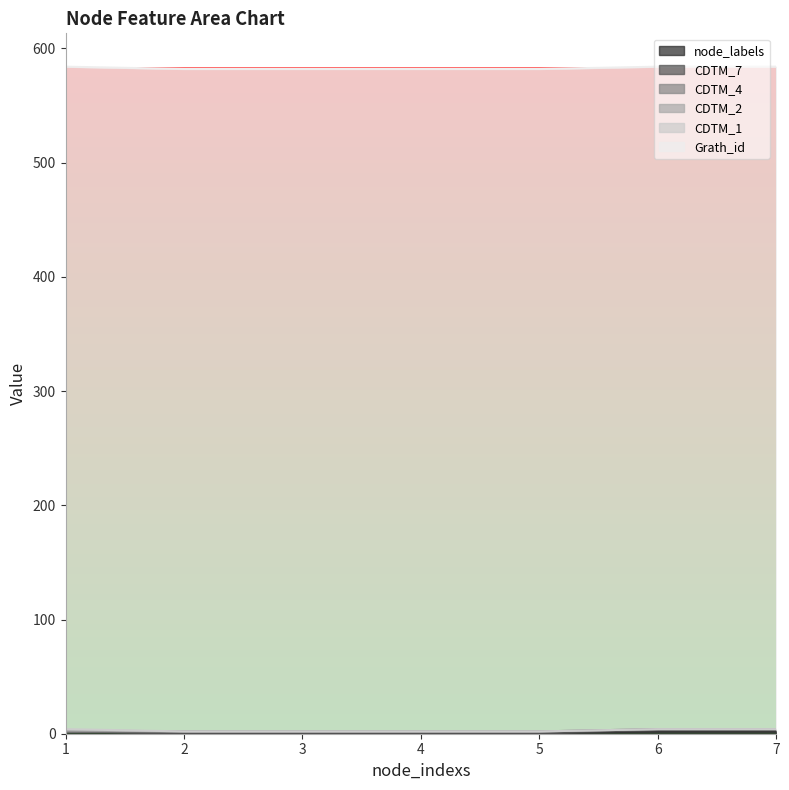

At which category is the sum across all series the highest?

1